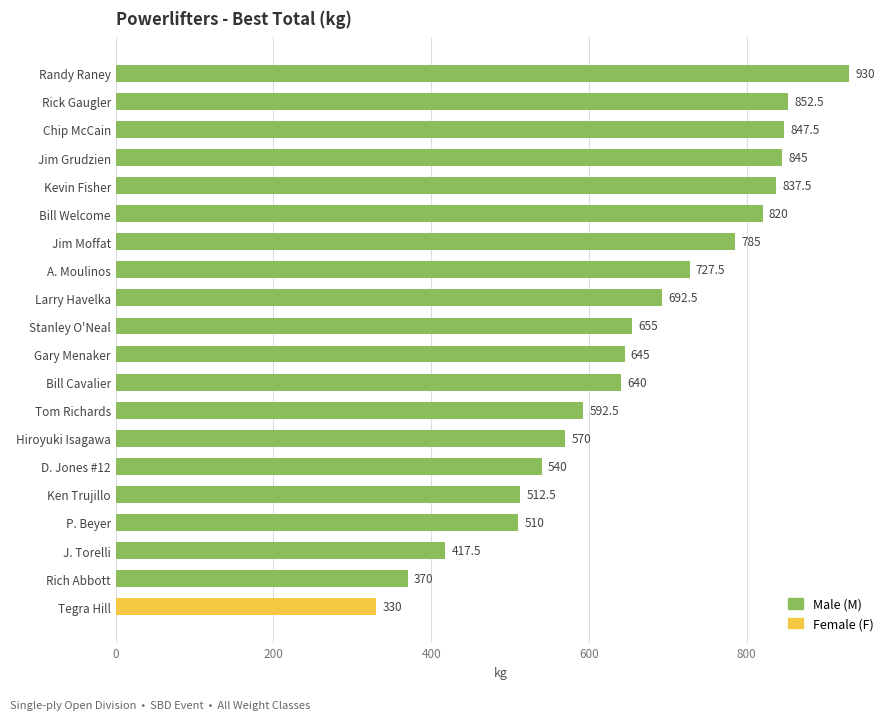

Where is the data nearest to the value 630?

Bill Cavalier